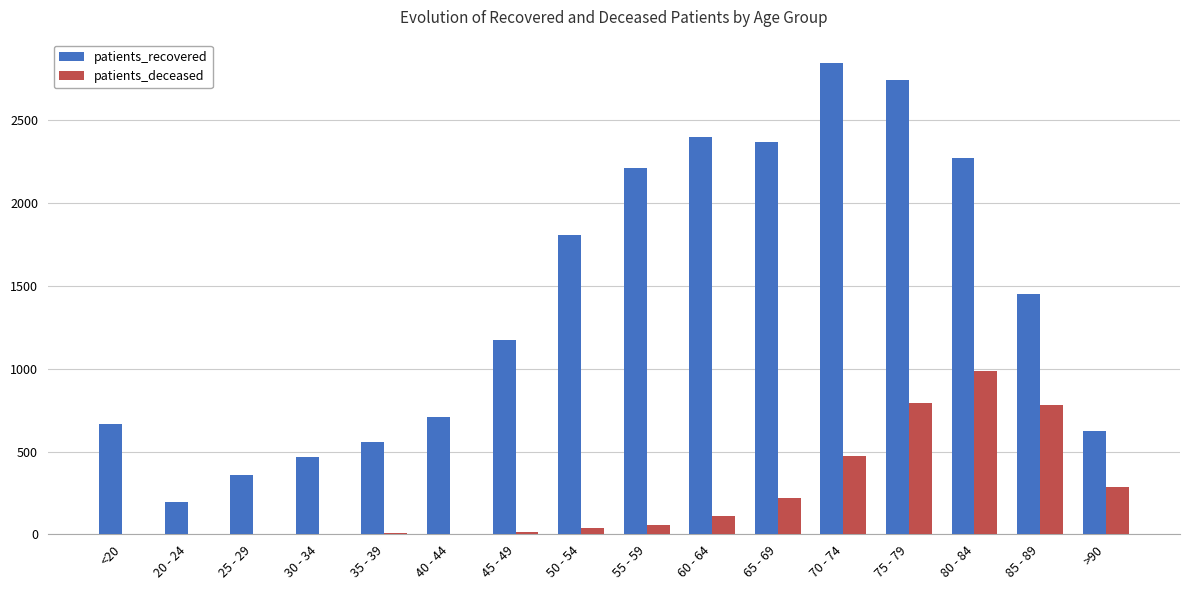

Is it true that patients_recovered equals 694 at 50 - 54?

False